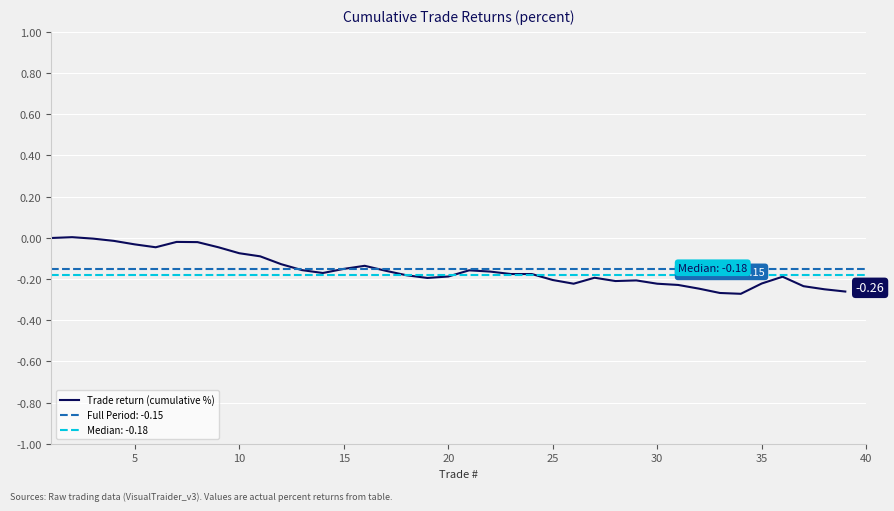

What is the difference between the second highest and second lowest values?

0.3